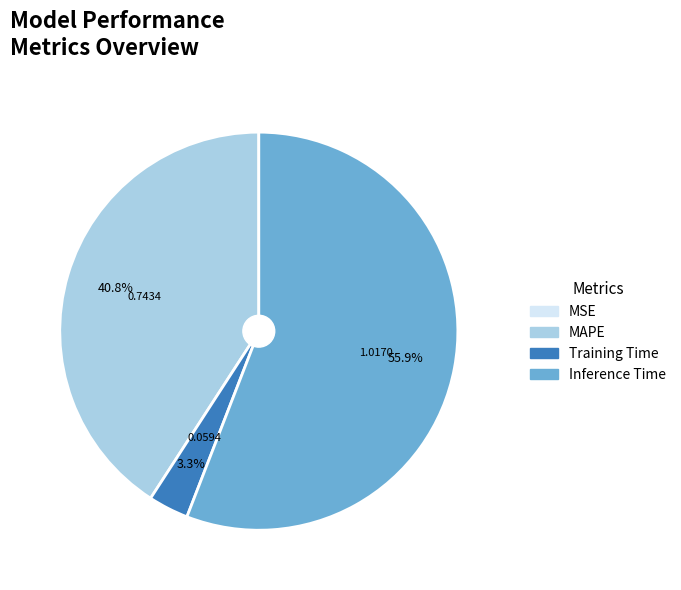

Which category has the biggest portion of the pie?

Inference Time